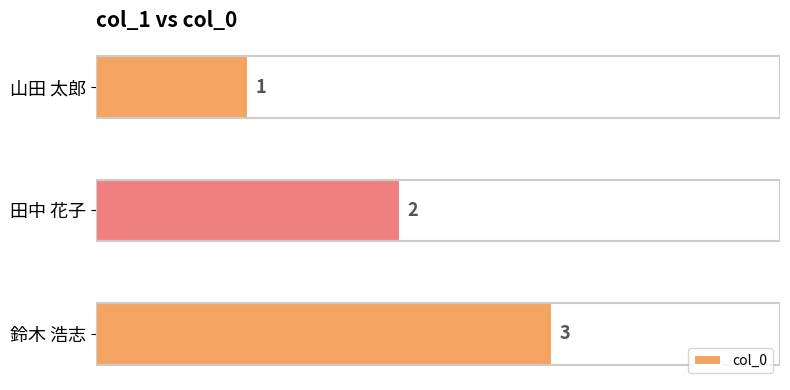

The chart shows a value of 4 at 鈴木 浩志. True or false?

False